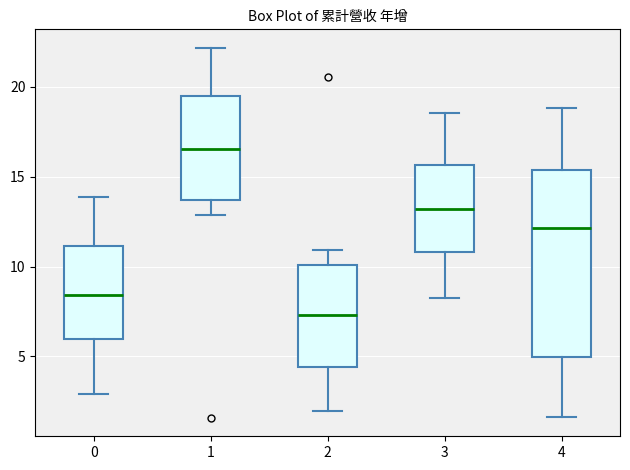

Where is the lower edge of the box at x = 2 on the y-axis? The values are not printed on the chart, so give them approximately, as read against the axis.

4.5